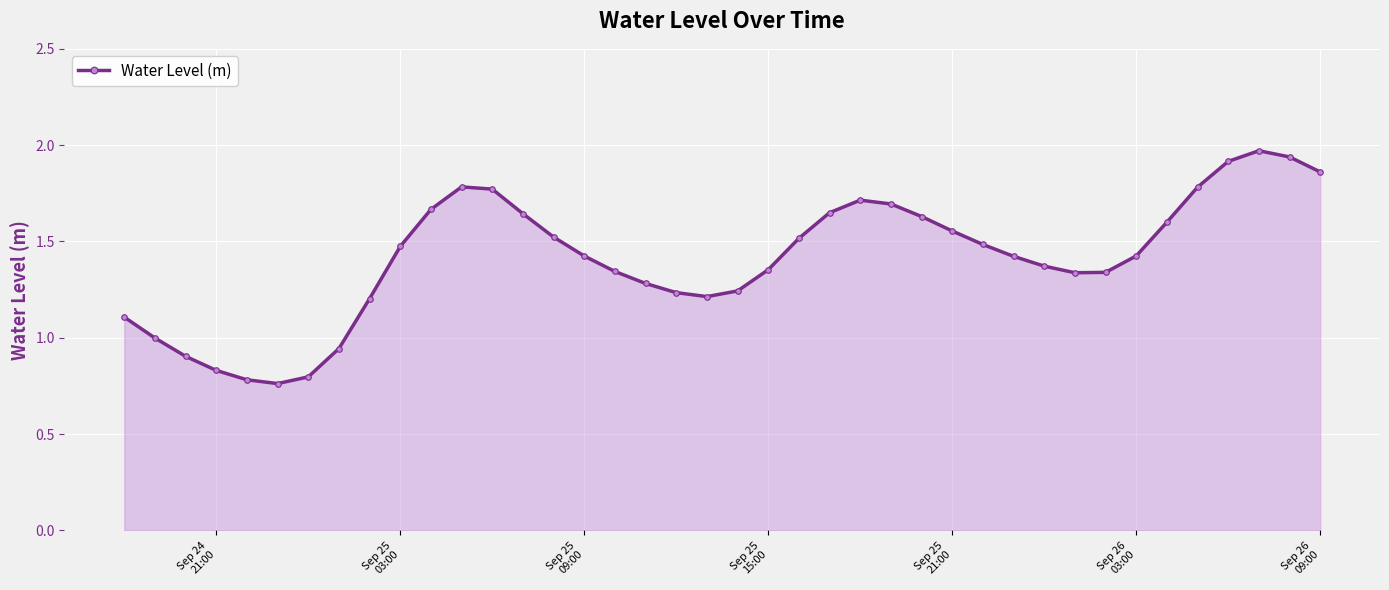

How many lines are shown in the chart?

1